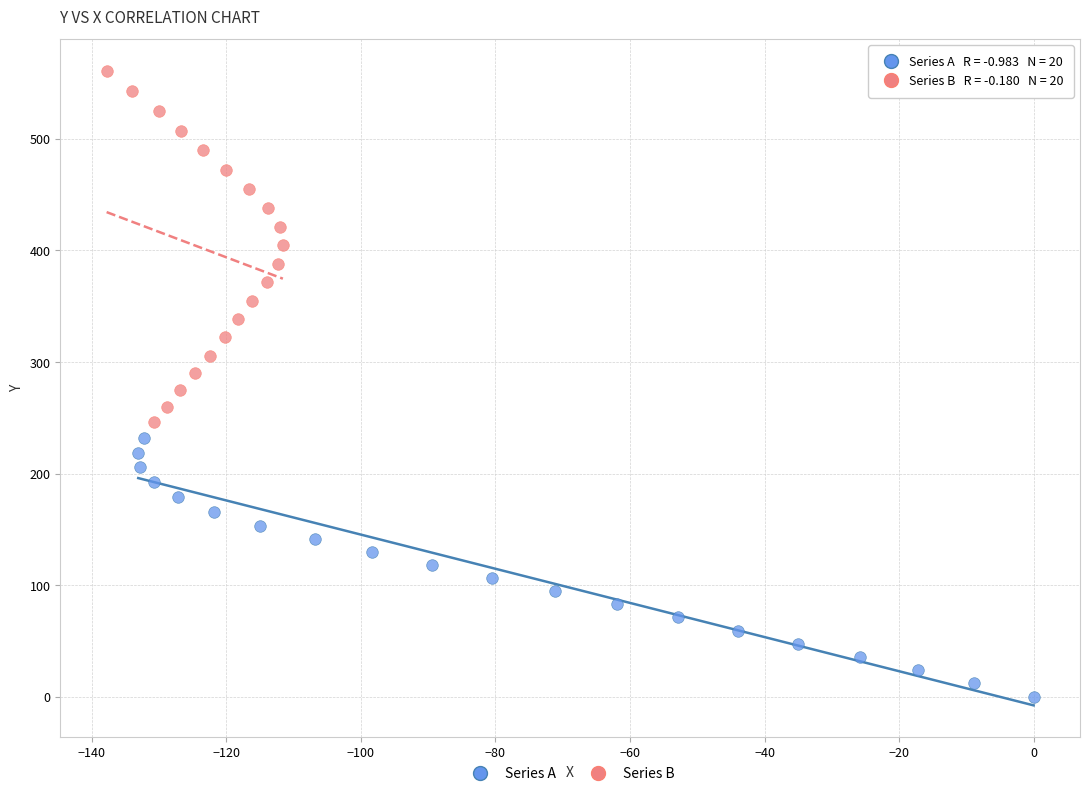

Which series has the largest Y range (max minus min)?

Series B